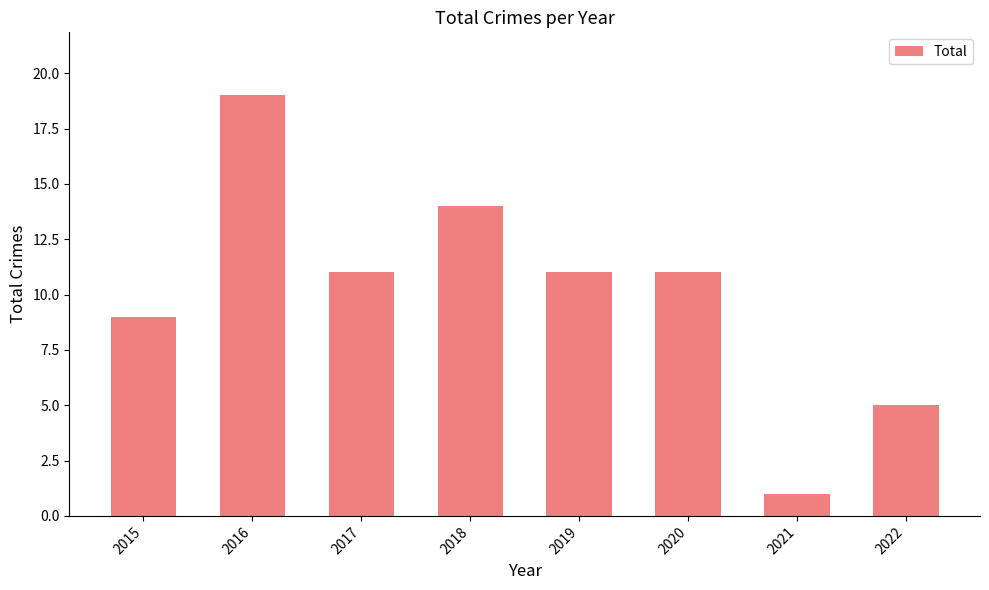

What is the minimum value shown in the chart?

1